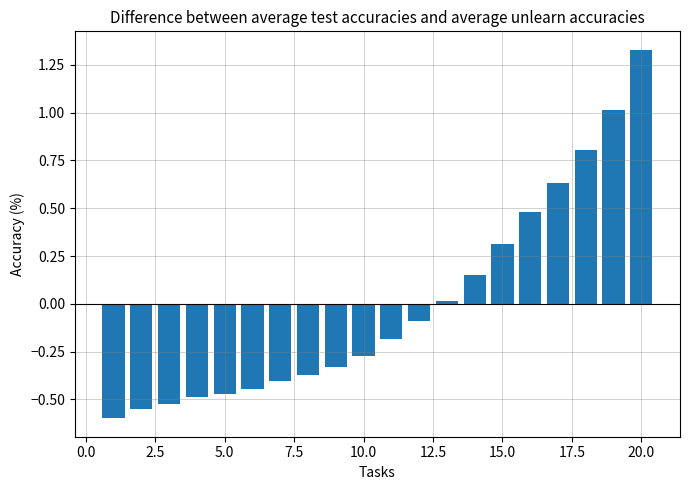

What is the difference between the maximum and minimum values?

1.9